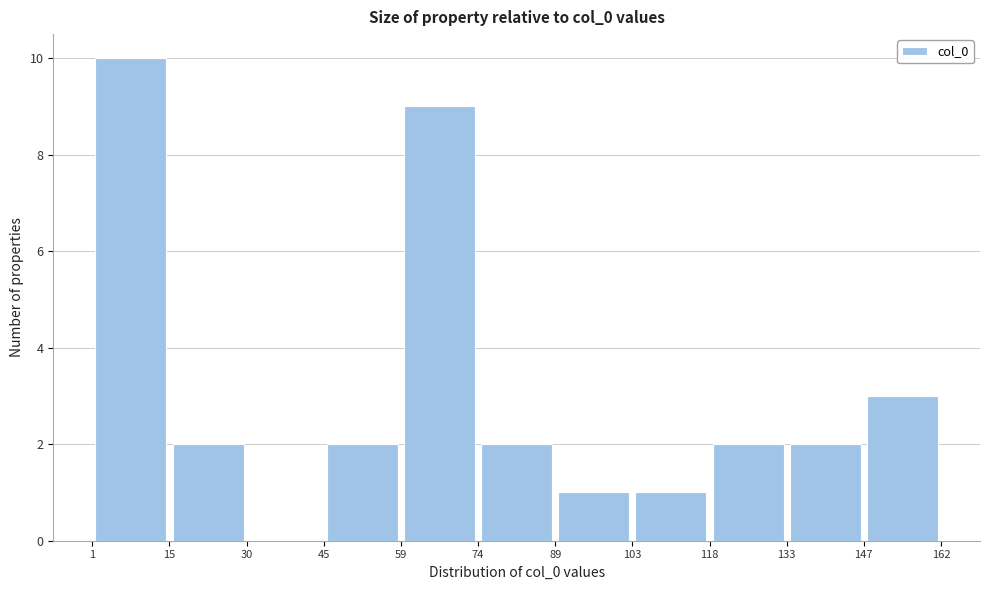

Reading left to right, list every bar in this chart as the range it spans on the x-axis followed by its height. The values are not printed on the chart, so give them approximately, as read against the axis.

1 to 15: 10
15 to 30: 2
30 to 45: 0
45 to 59: 2
59 to 74: 9
74 to 89: 2
89 to 103: 1
103 to 118: 1
118 to 133: 2
133 to 147: 2
147 to 162: 3